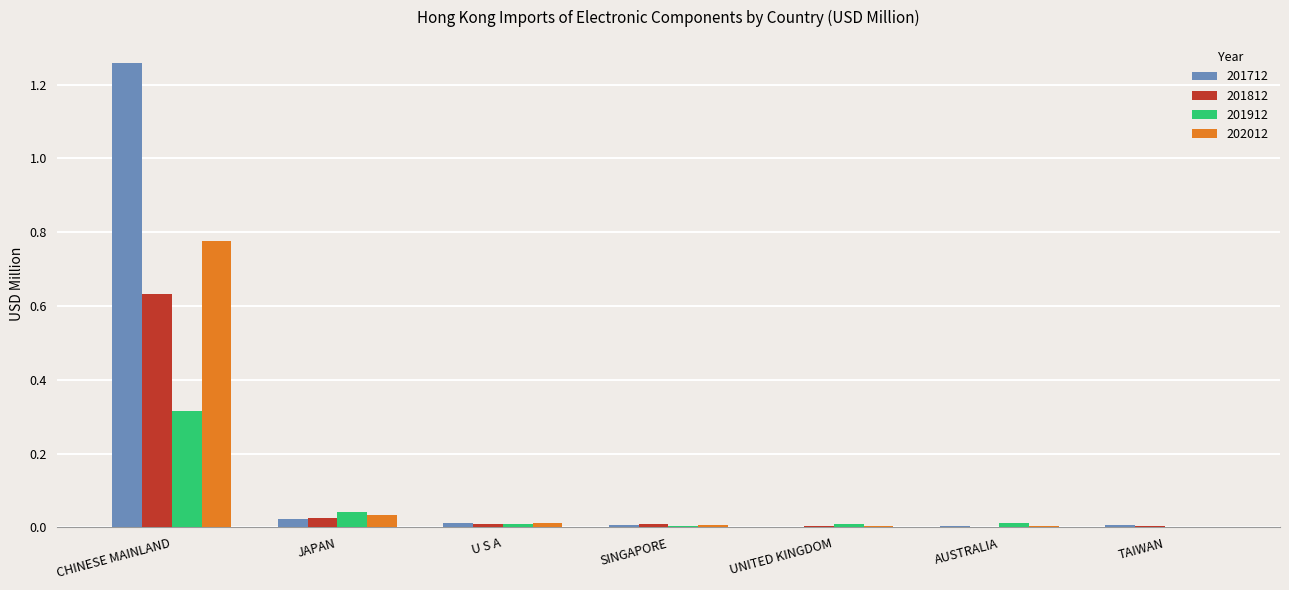

What are all the series names shown in the legend?

201712, 201812, 201912, 202012